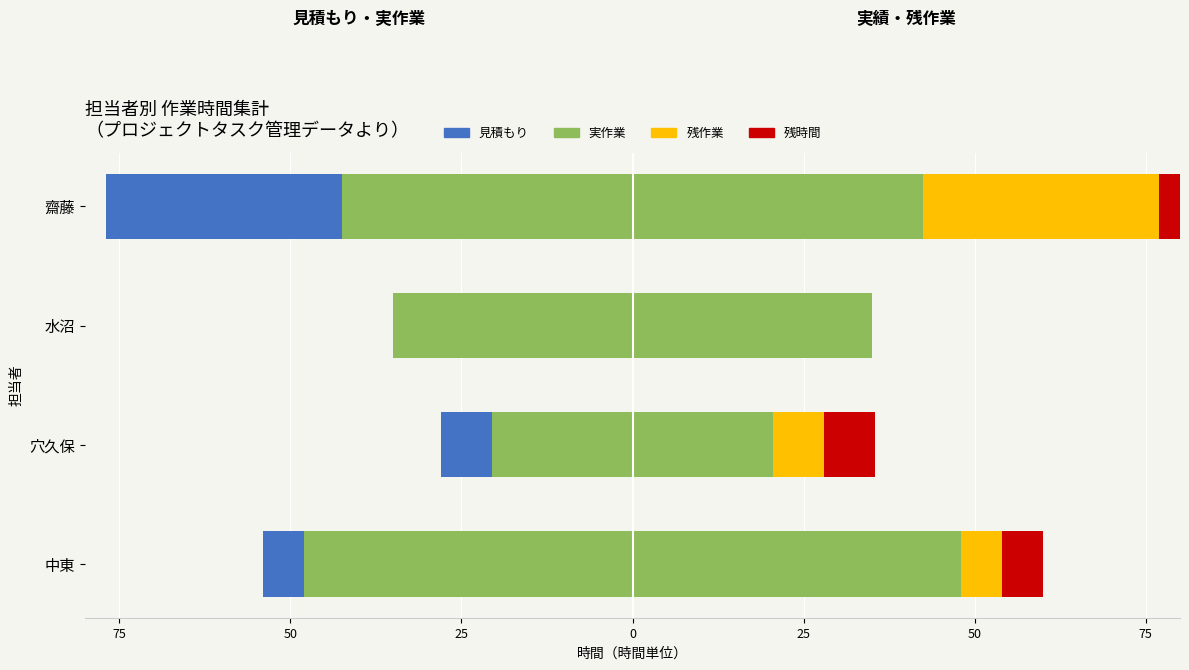

What is the sum of all 実作業 (左) values?

-146.0